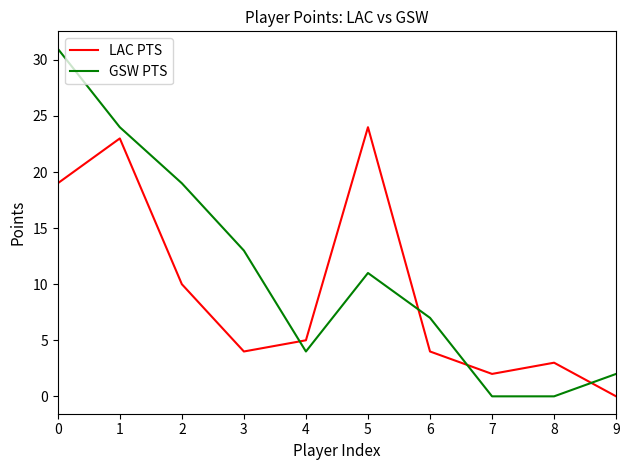

Which series has the widest spread of values?

GSW PTS